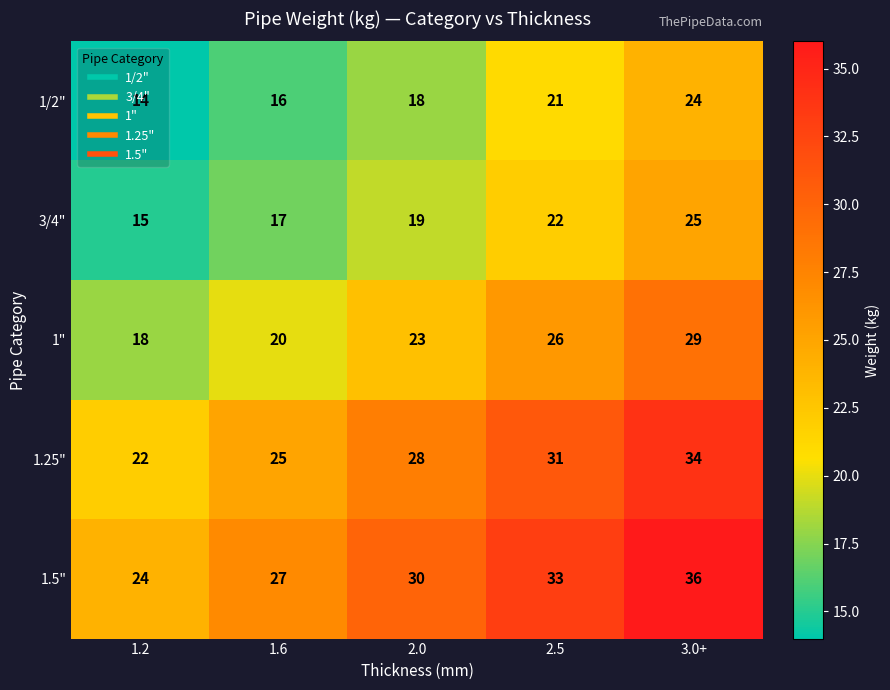

The 1" series shows 6 at 1.6. True or false?

False